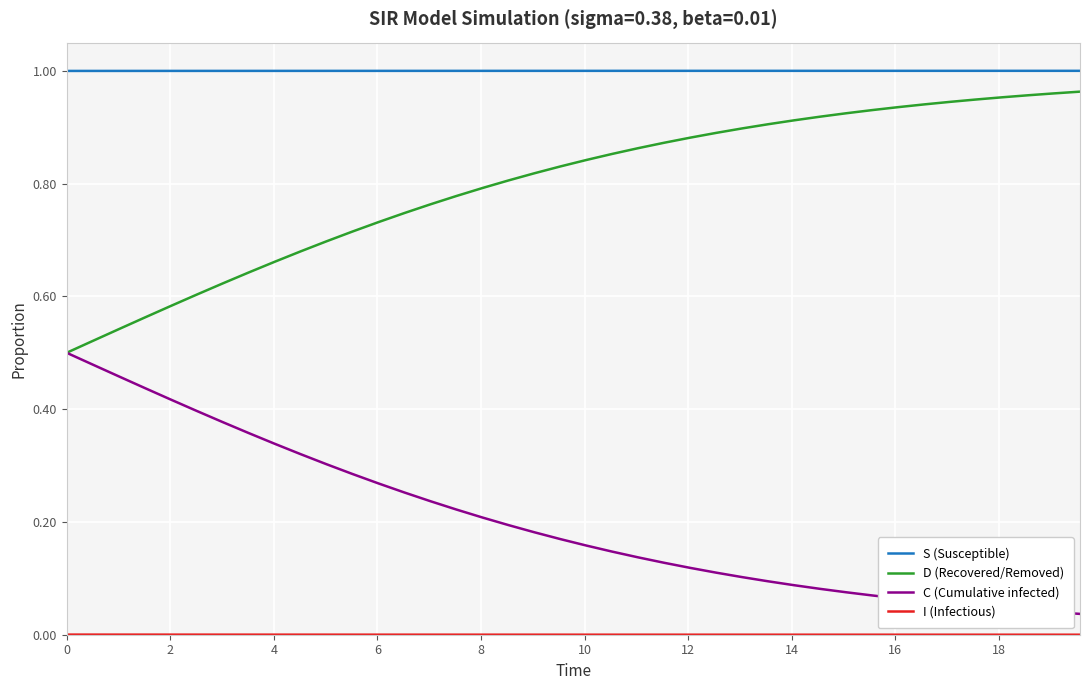

Which series has the largest total across all categories?

S (Susceptible)